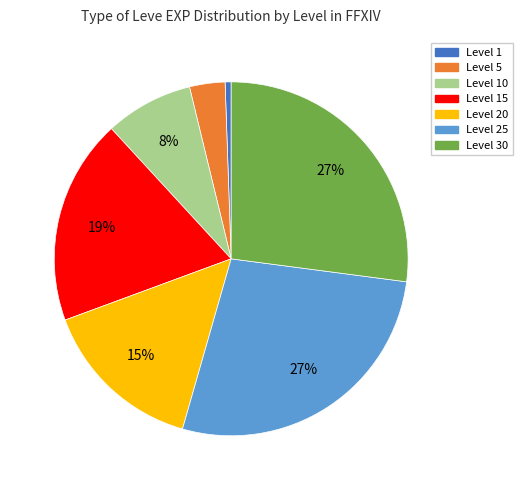

To the nearest percent, what portion does Level 30 represent?

27%